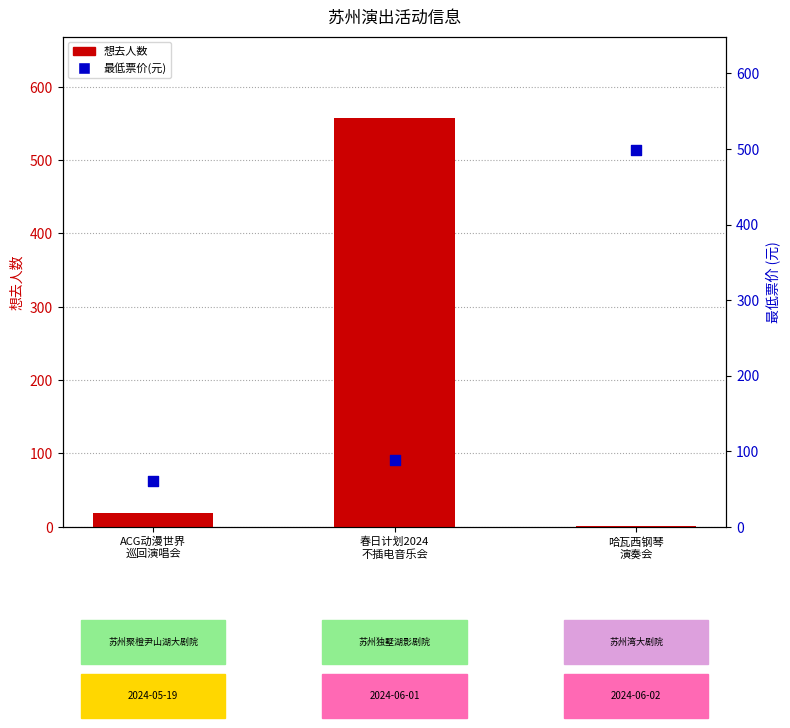

Which series contains the lowest Y value?

想去人数